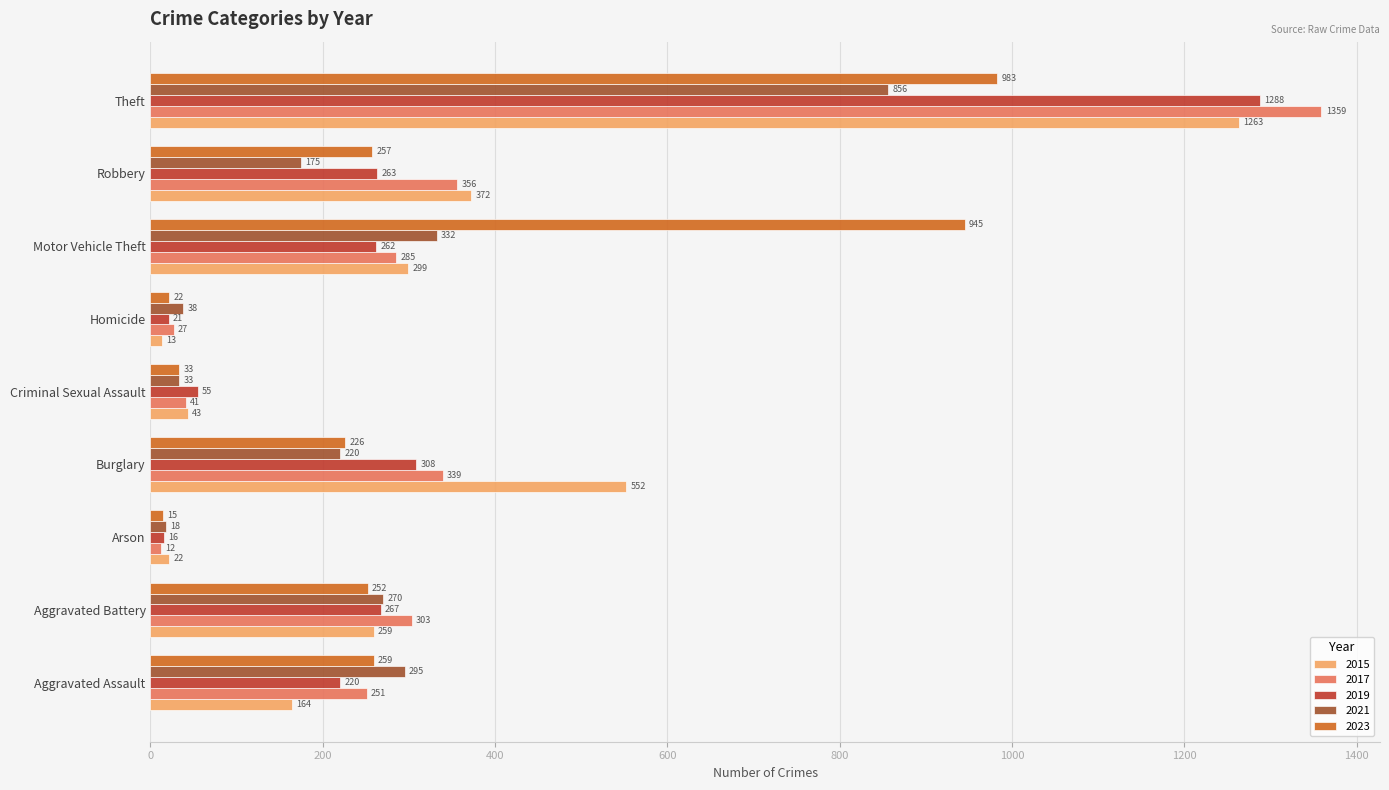

Rank the series by their maximum value, from highest to lowest.

2017, 2019, 2015, 2023, 2021